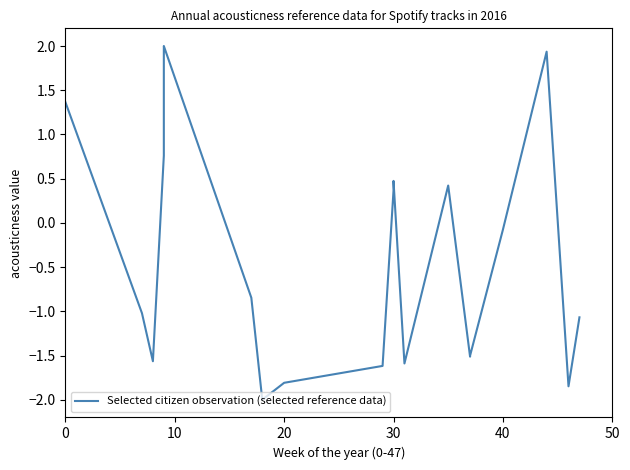

How many points are lower than both their immediate neighbors (excluding endpoints)?

5